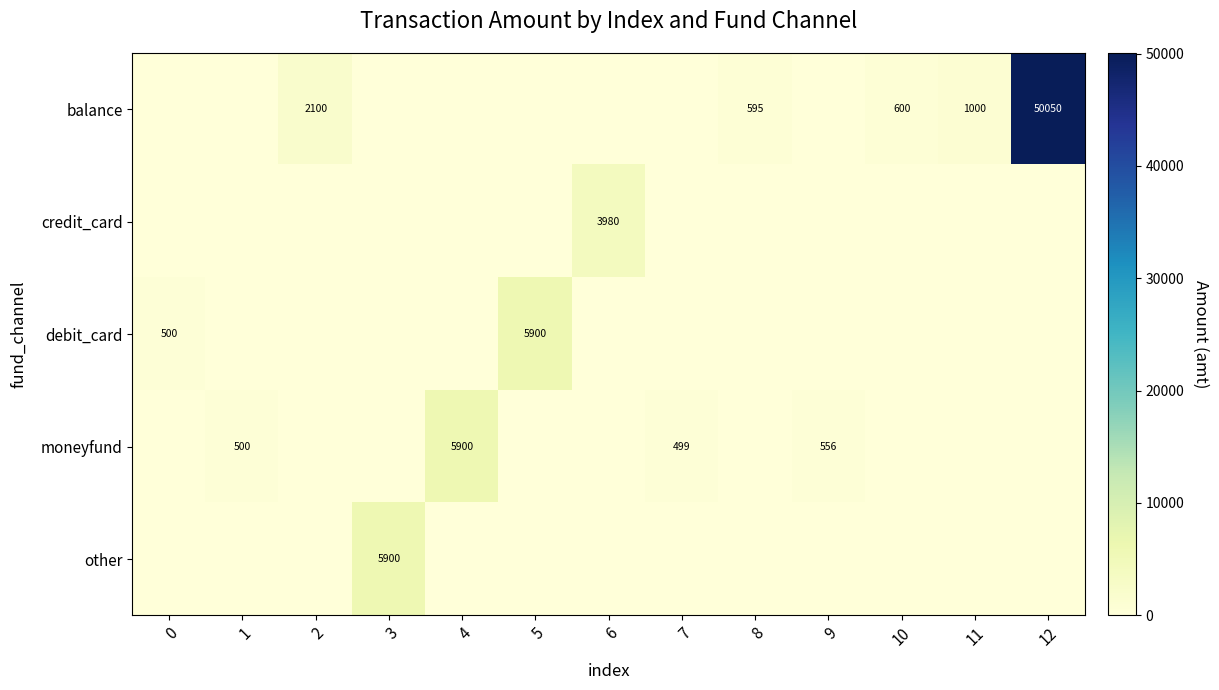

Is it true that balance equals 1697 at 11?

False